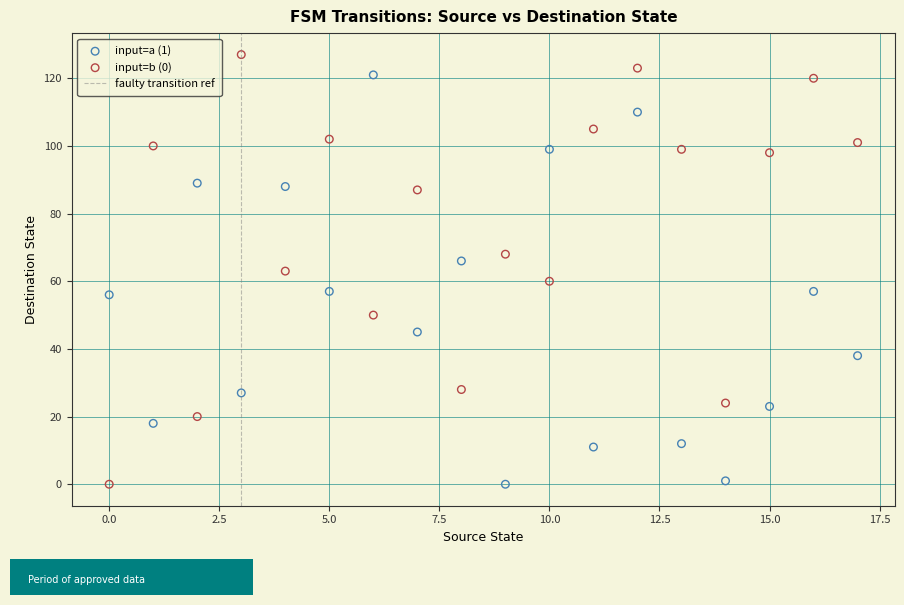

Across all data points, what is the range of Y values (max minus min)?

127